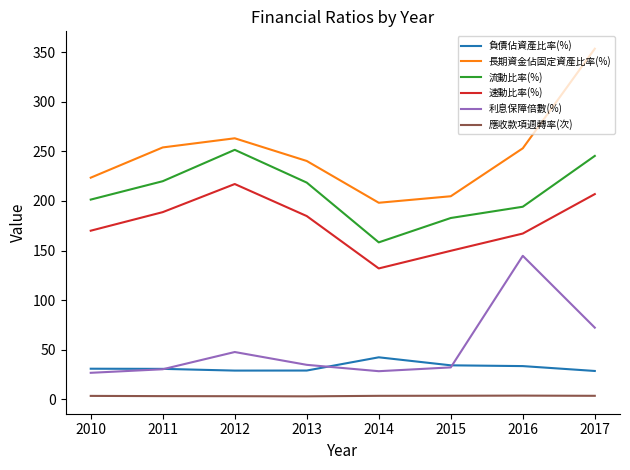

Which series has the largest range (max minus min)?

長期資金佔固定資產比率(%)